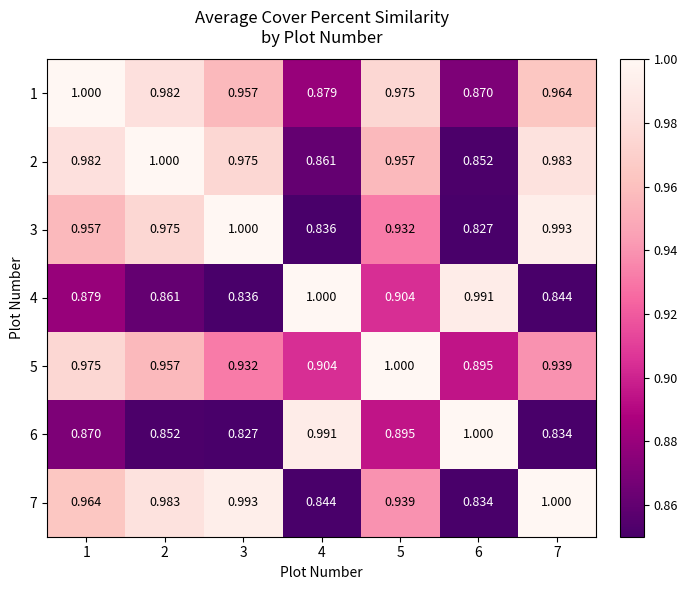

At 2, list the series in order from smallest to largest.

6, 4, 5, 3, 1, 7, 2